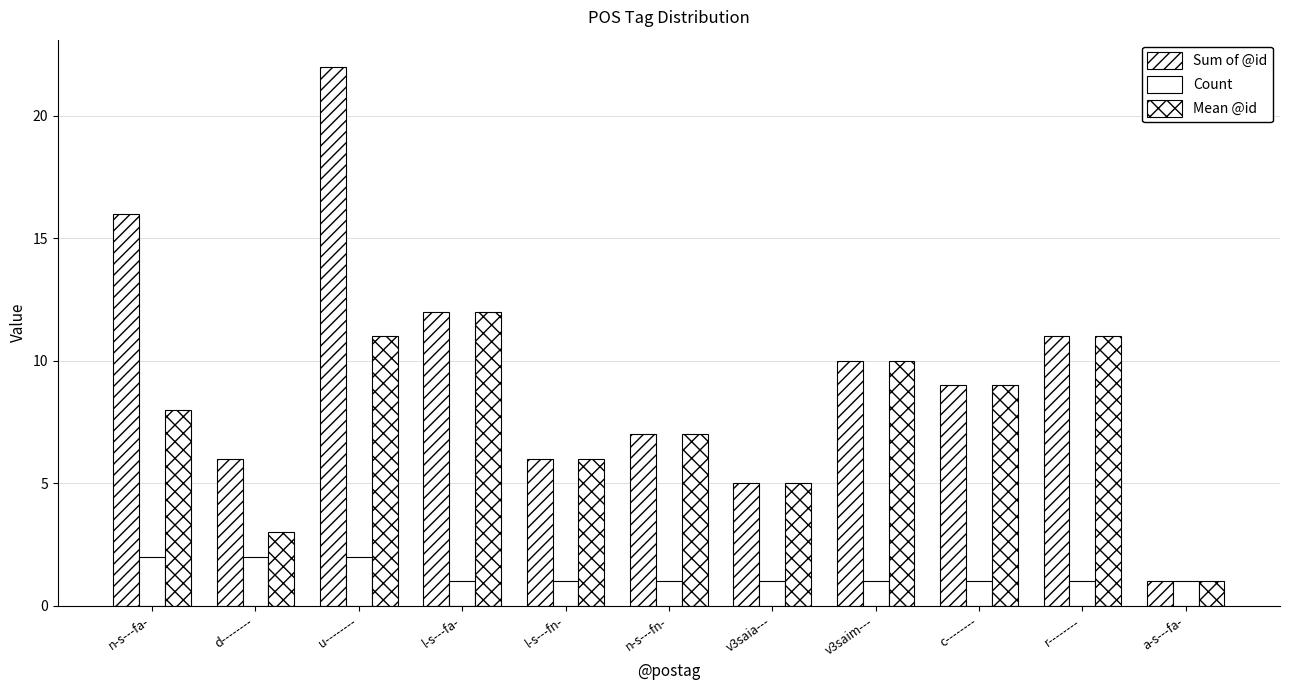

Are the bars grouped side by side (vs. stacked)?

Yes